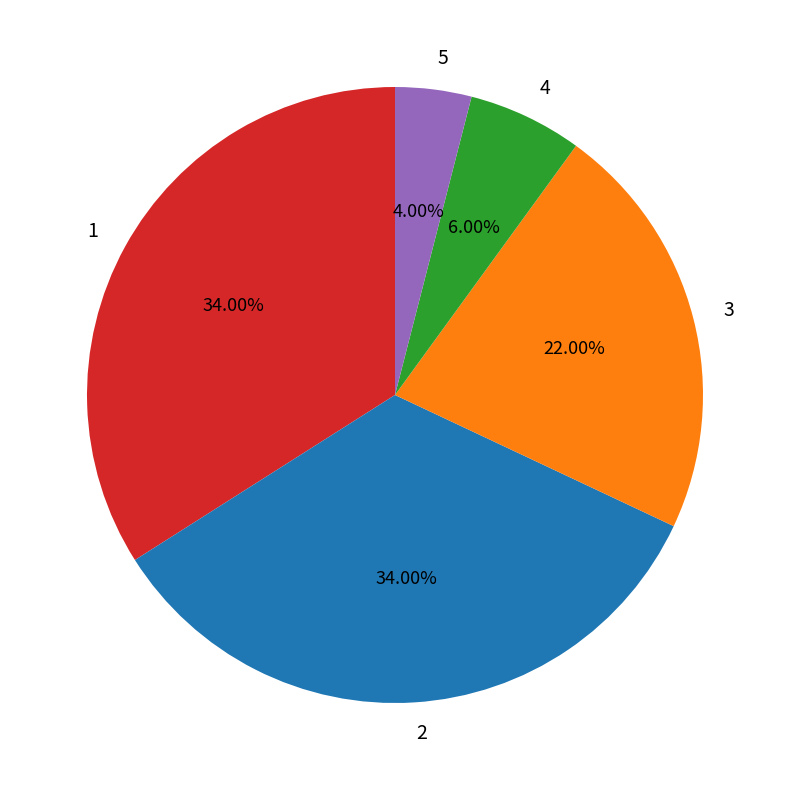

Do 1 and 3 together represent more than half of the pie?

Yes